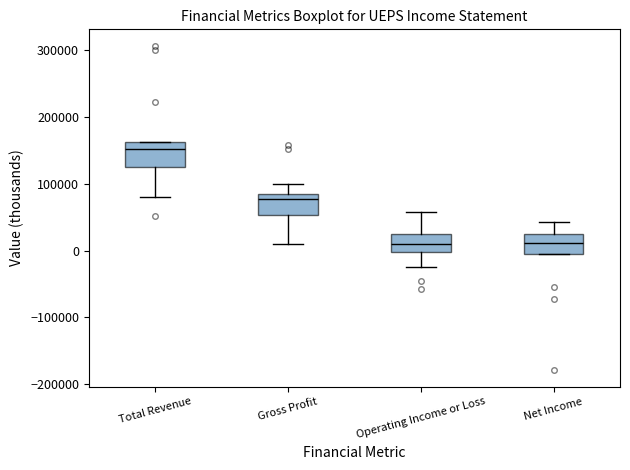

Reading left to right, read every box against the y-axis: the position of its median line, the range the box covers, and the ends of its whiskers. The values are not printed on the chart, so give them approximately, as read against the axis.

Total Revenue: median 150000, box 130000 to 160000, whiskers 80000 to 160000
Gross Profit: median 80000 (just below the box's upper edge), box 50000 to 80000, whiskers 10000 to 100000
Operating Income or Loss: median 10000, box 0 to 30000, whiskers -20000 to 60000
Net Income: median 10000, box -10000 to 20000, whiskers -10000 to 40000